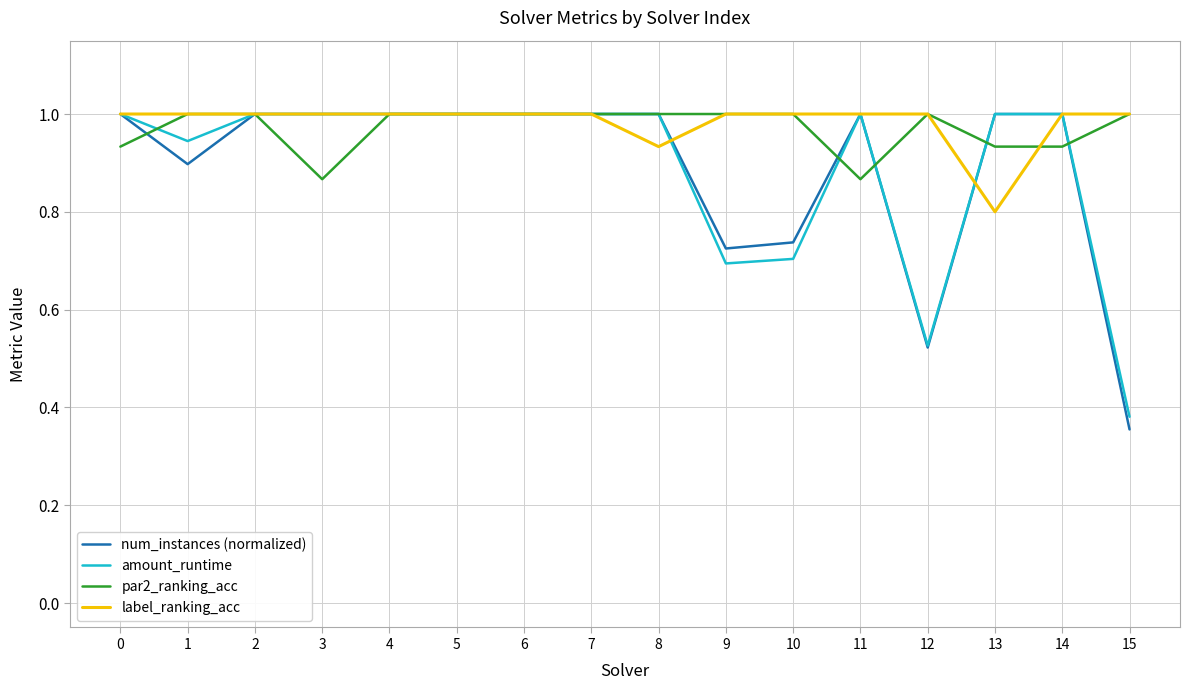

Does the chart have visible grid lines?

Yes